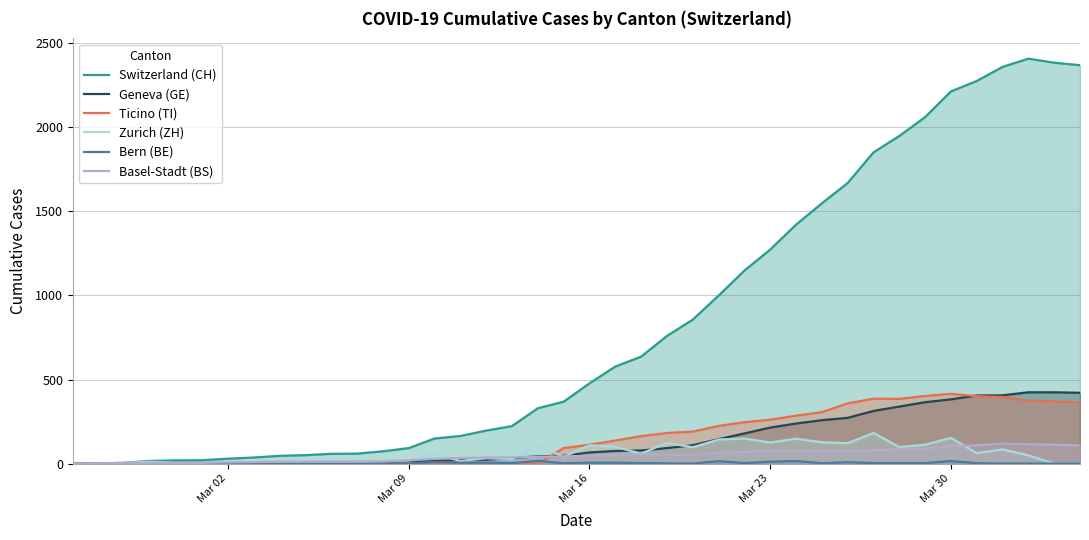

Which series has the largest range (max minus min)?

Switzerland (CH)